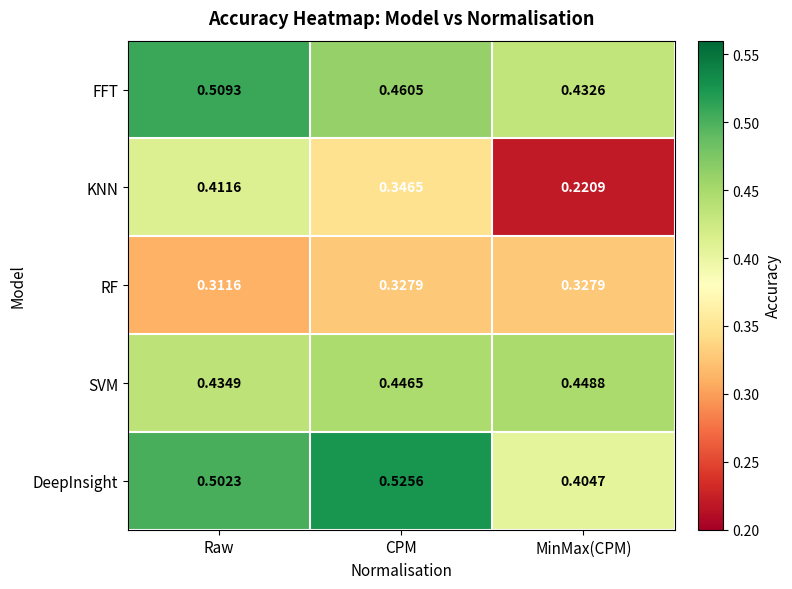

Which series has the largest total across all categories?

DeepInsight